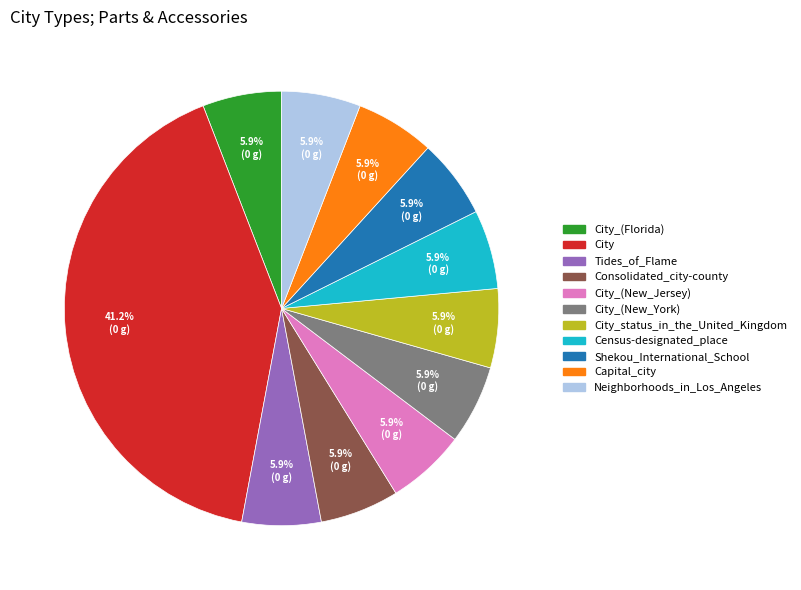

To the nearest percent, what is the difference between the largest and smallest slice percentages?

35%